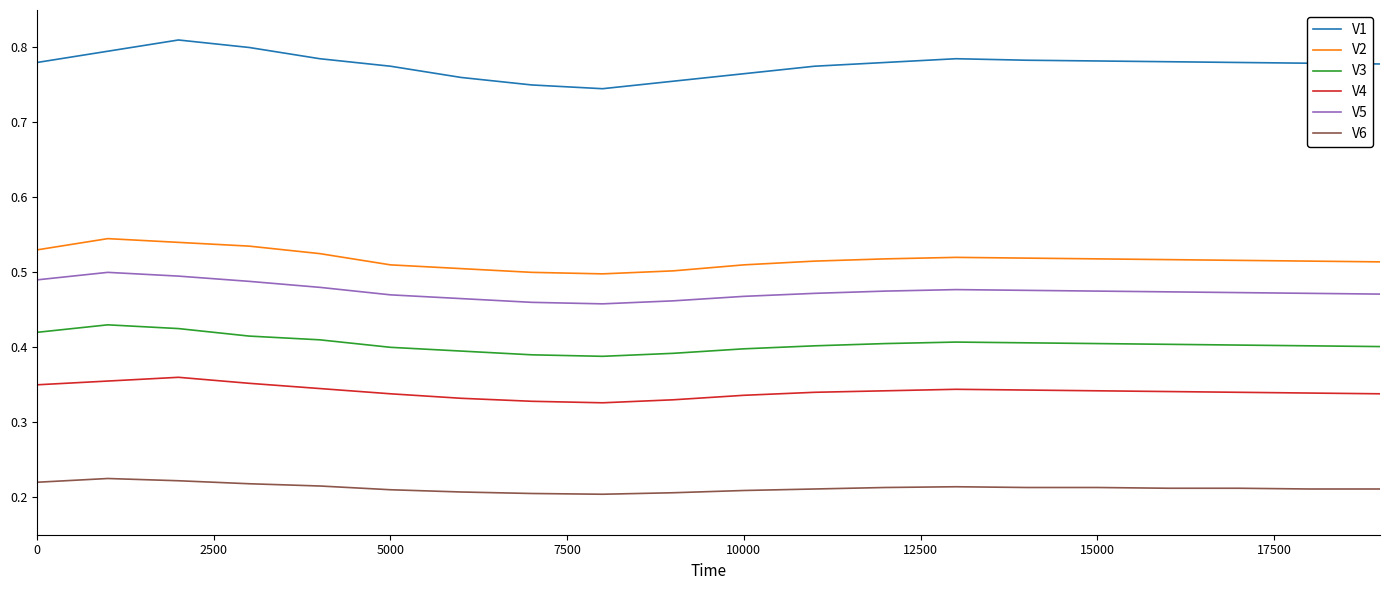

True or false: V1 and V3 intersect in this chart.

False